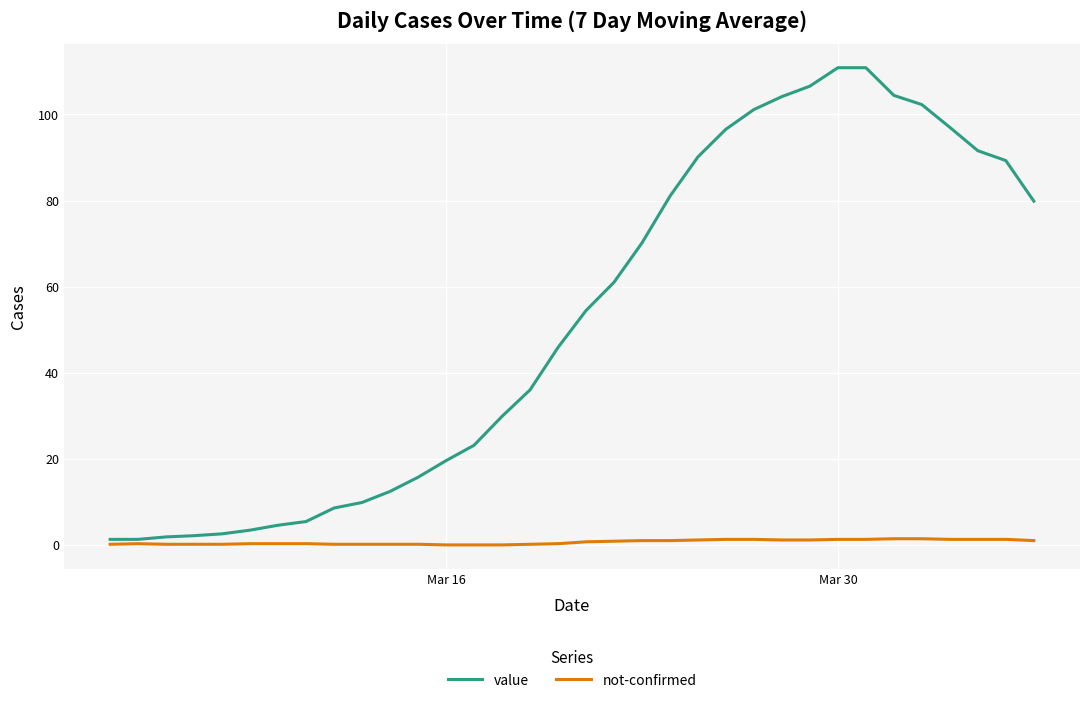

At Mar 16, list the series in order from largest to smallest.

value, not-confirmed